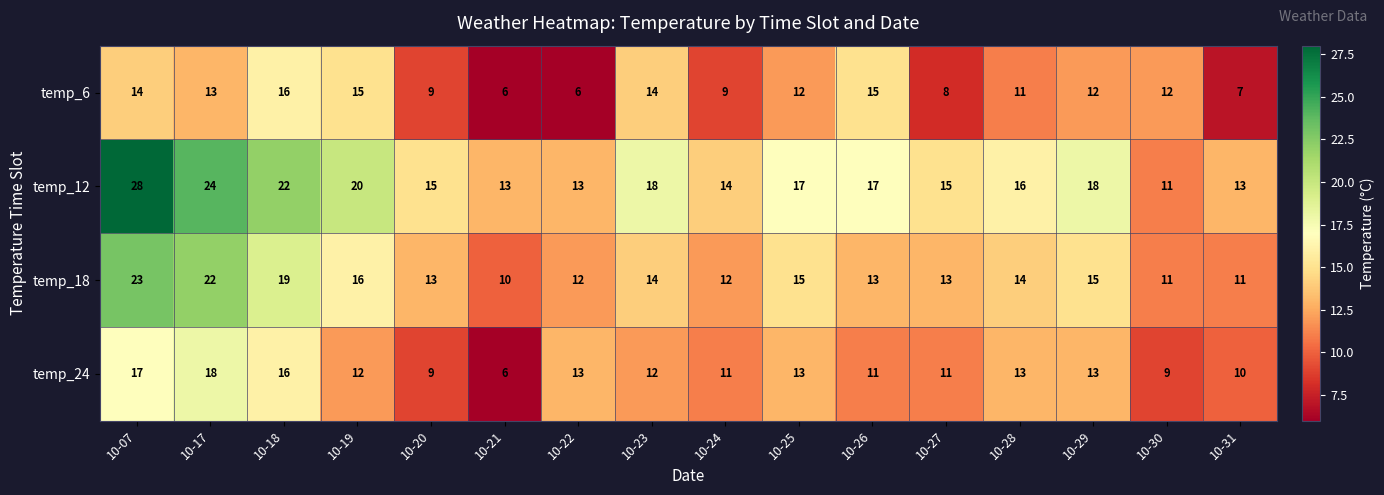

Count the temp_6 values in the range 9 to 14.

9